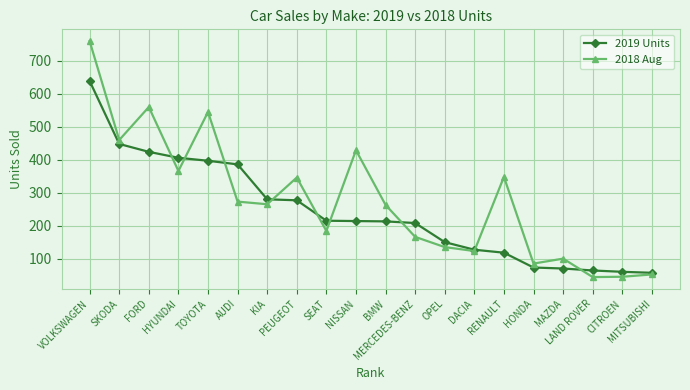

At RENAULT, list the series in order from largest to smallest.

2018 Aug, 2019 Units